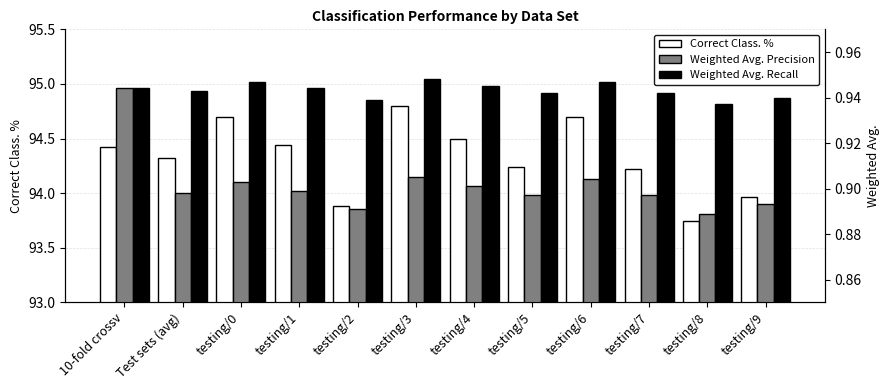

What are all the series names shown in the legend?

Correct Class. %, Weighted Avg. Precision, Weighted Avg. Recall